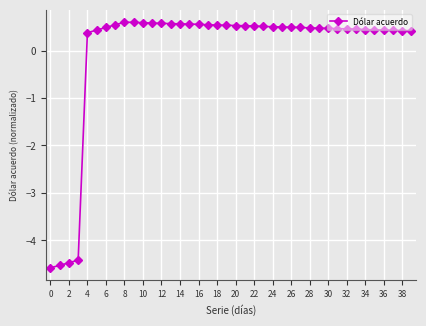

Count the number of categories in the chart.

40